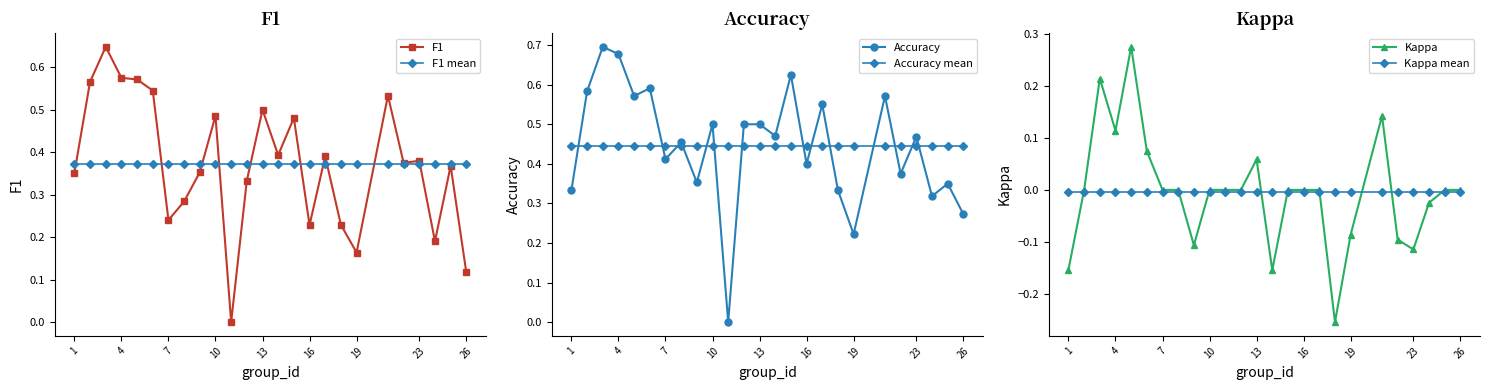

How many F1 values are between 0 and 1?

25